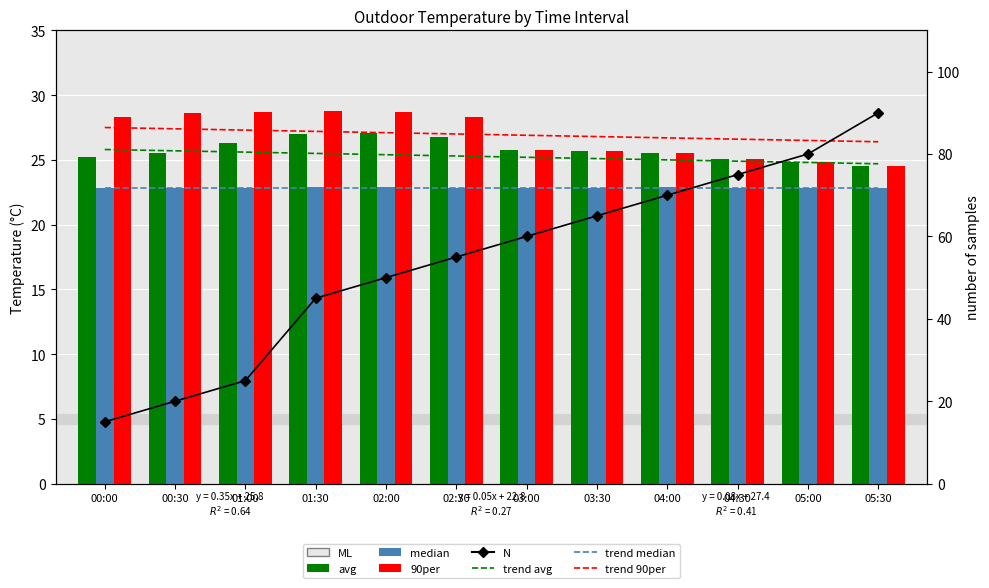

True or false: 90per has a value of 25.5 at 04:00.

True